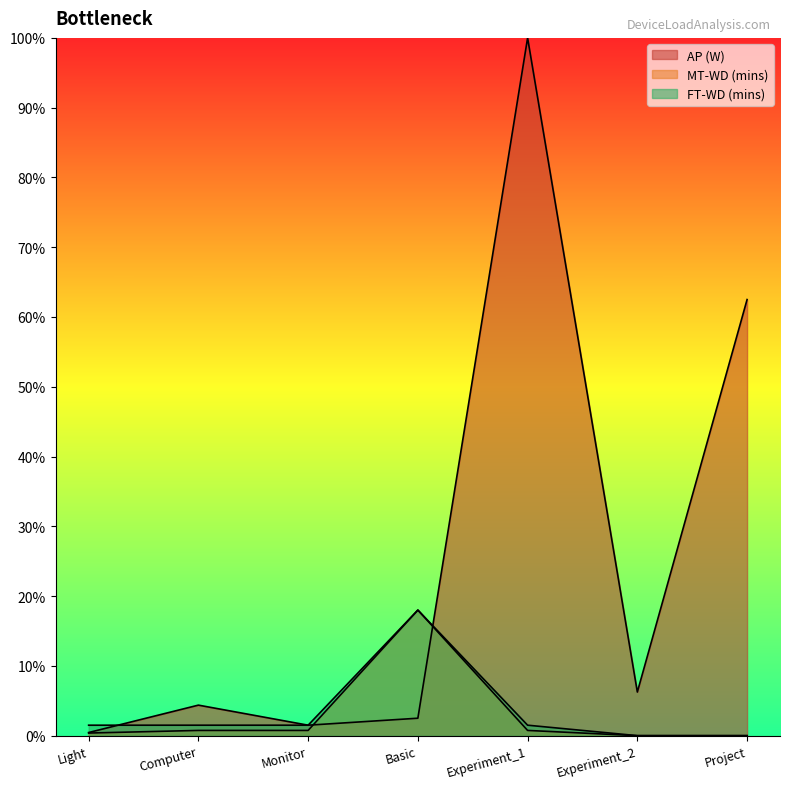

What is the sum of the MT-WD (mins) values at Computer and Basic?

0.2